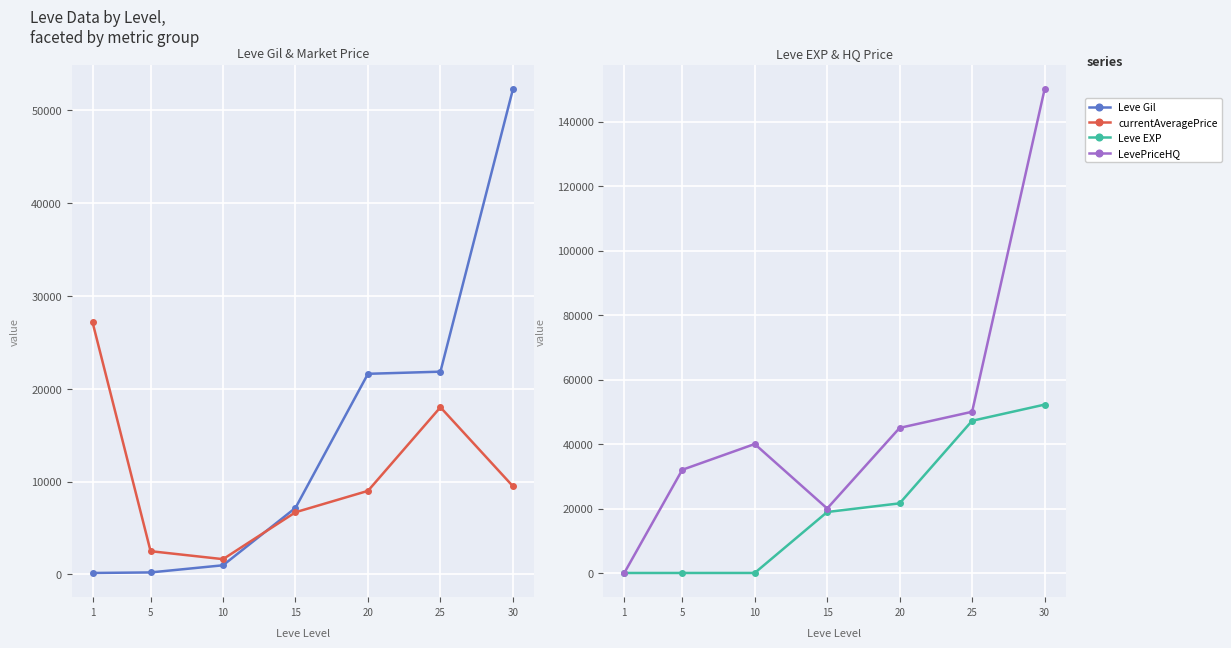

Reading left to right, transcribe all the data shown in this chart.

Leve Gil: 160	220	990	7170	21600	21830	52220
currentAveragePrice: 27128	2507	1648	6699	9000	18000	9500
Leve EXP: 1	5	9	18910	21600	47200	52220
LevePriceHQ: 0	32000	40000	20000	45000	50000	150000